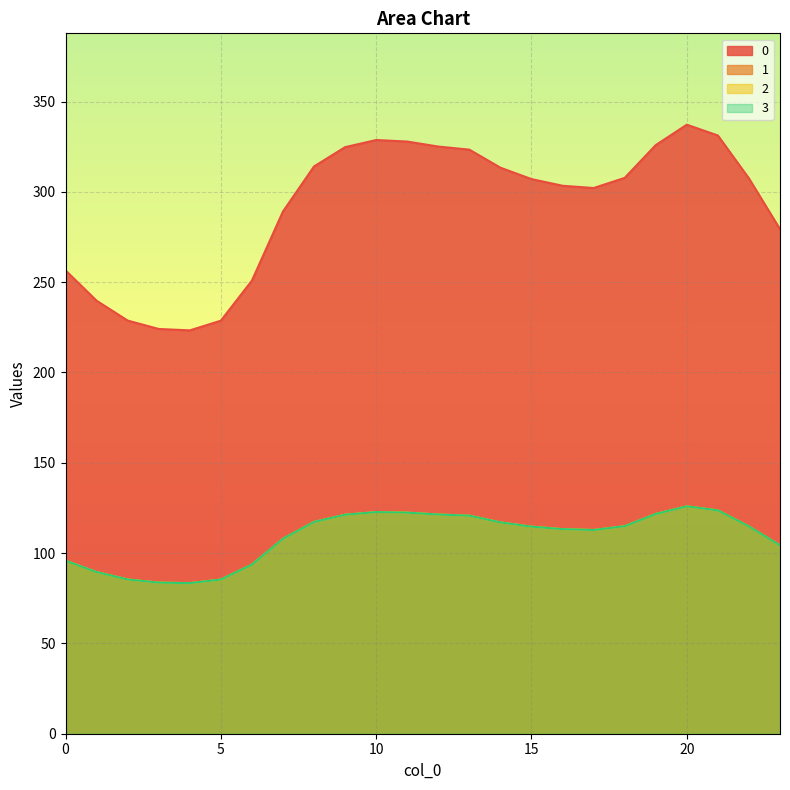

Rank the series by their maximum value, from highest to lowest.

0, 1, 2, 3